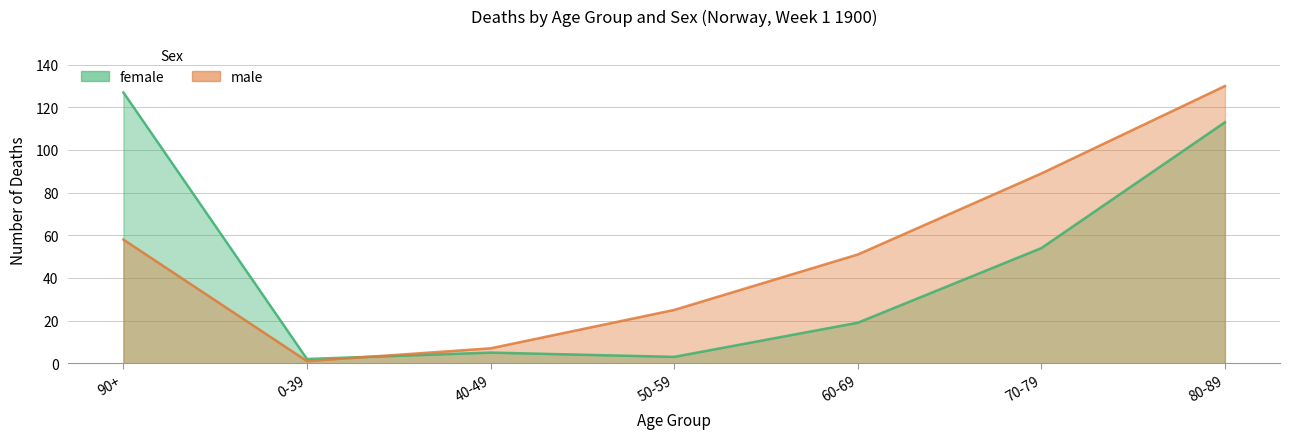

What are all the series names shown in the legend?

female, male